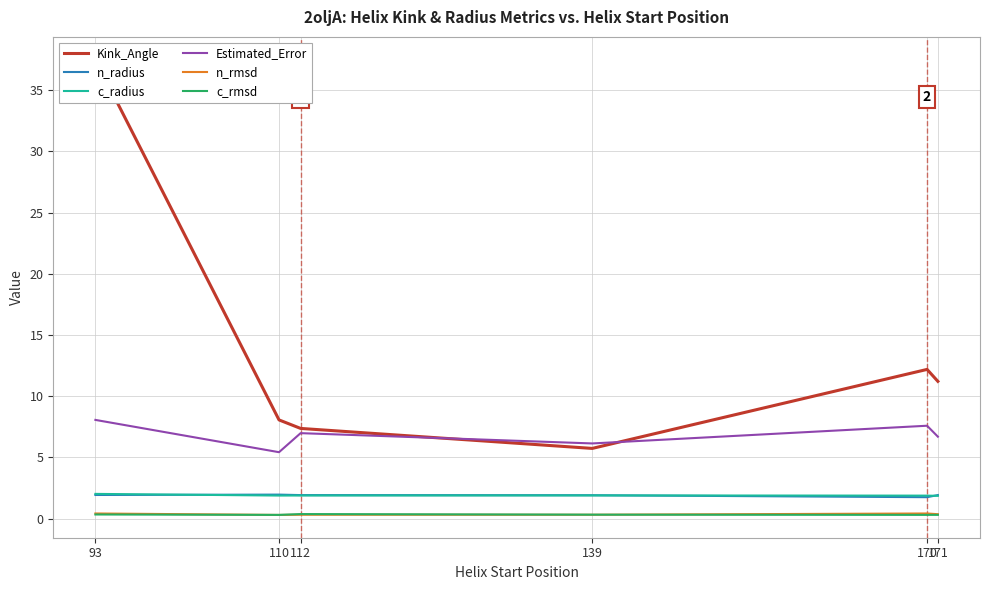

Is it true that n_rmsd equals 0.4 at 171?

True